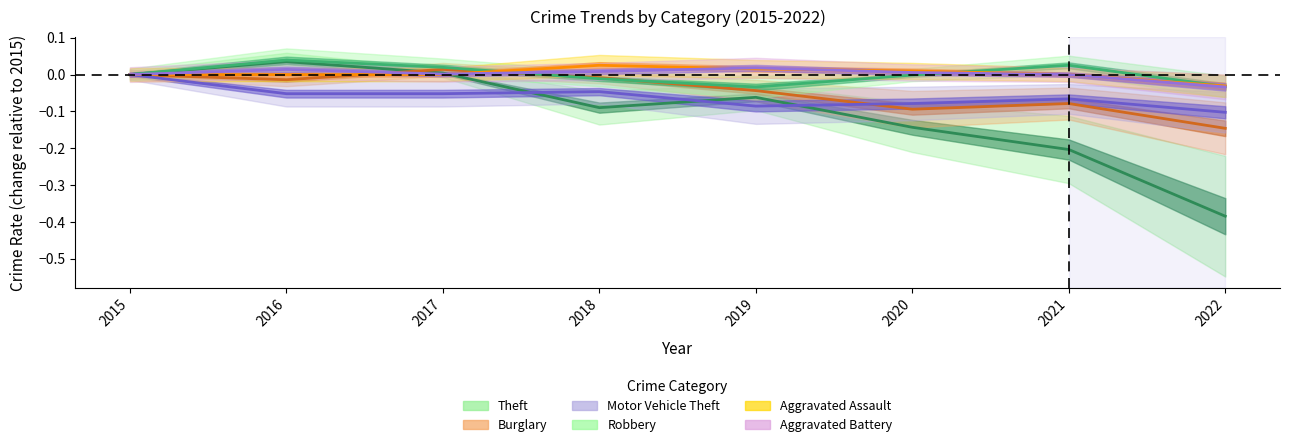

At which category does the chart reach its peak across all series?

2016